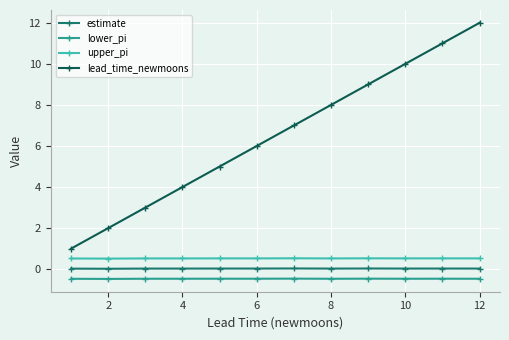

True or false: lower_pi and estimate intersect in this chart.

False